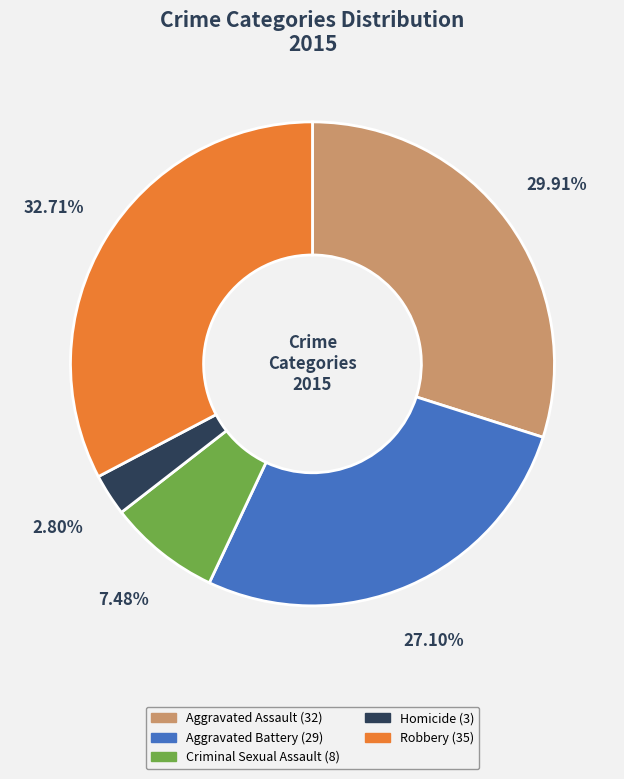

What portion of the pie excludes Aggravated Assault?

70.1%